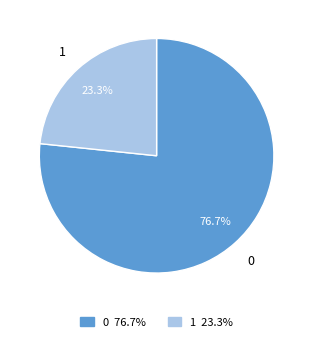

Rank the categories by value from highest to lowest.

0, 1